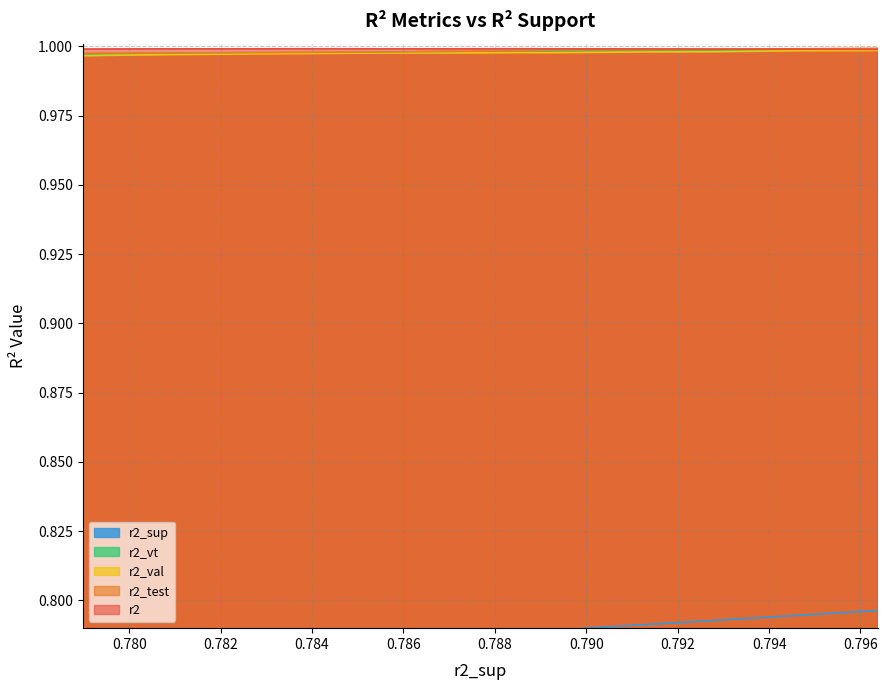

What is the average value of the r2_val series?

1.0